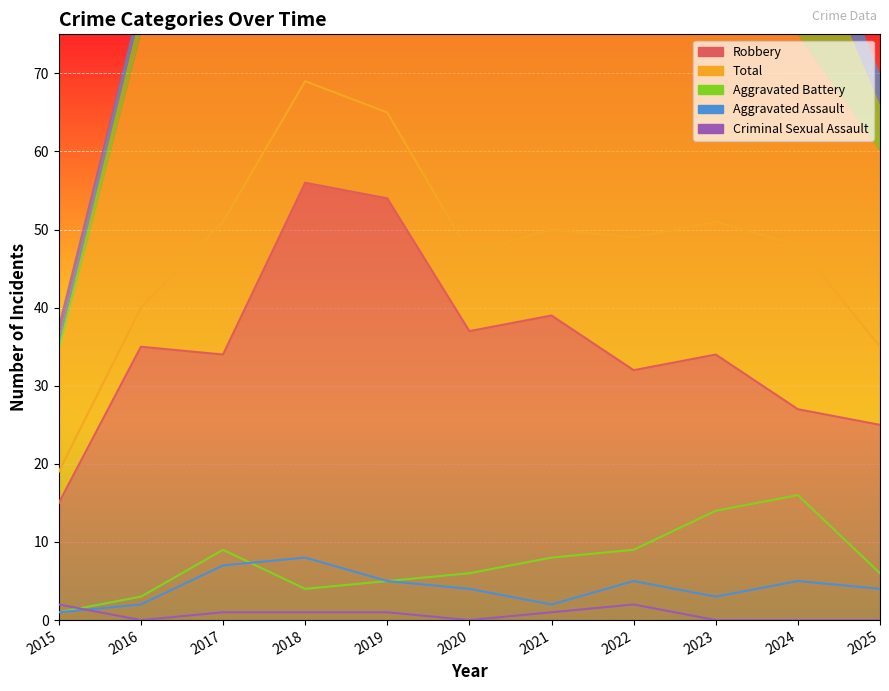

Rank the series at 2015 from highest to lowest value.

Total, Robbery, Criminal Sexual Assault, Aggravated Battery, Aggravated Assault